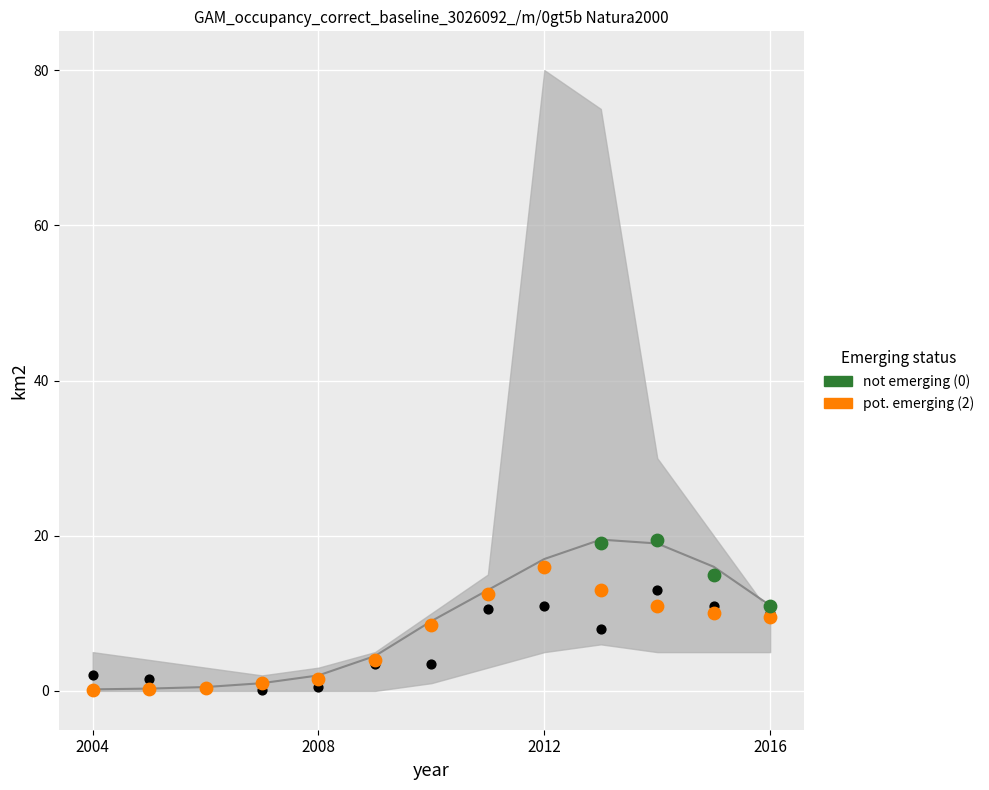

Which series has the largest total across all categories?

pot. emerging (2)